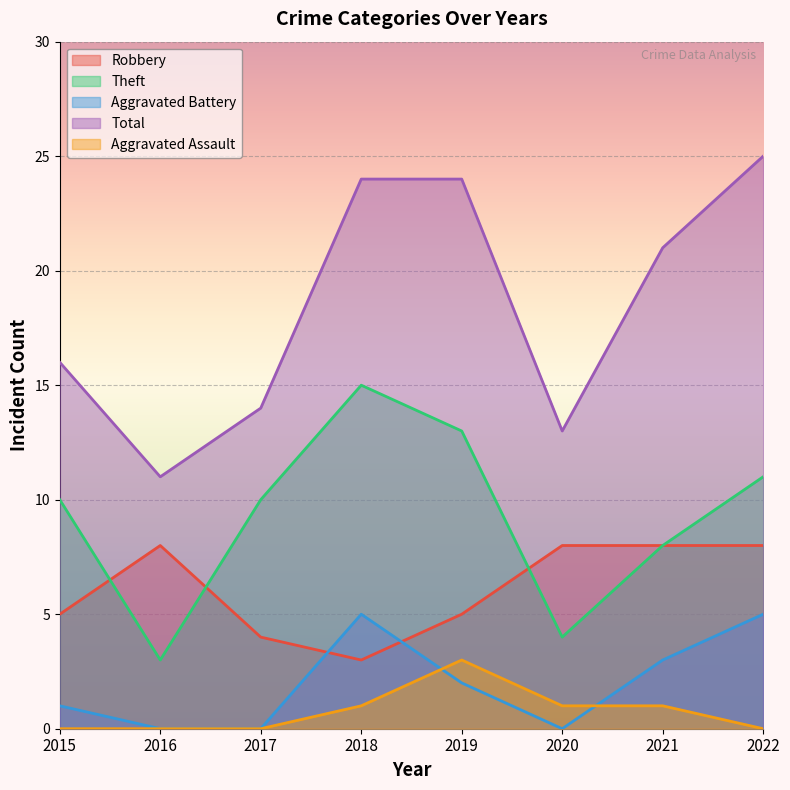

What is the sum of the Robbery values at 2022 and 2015?

13